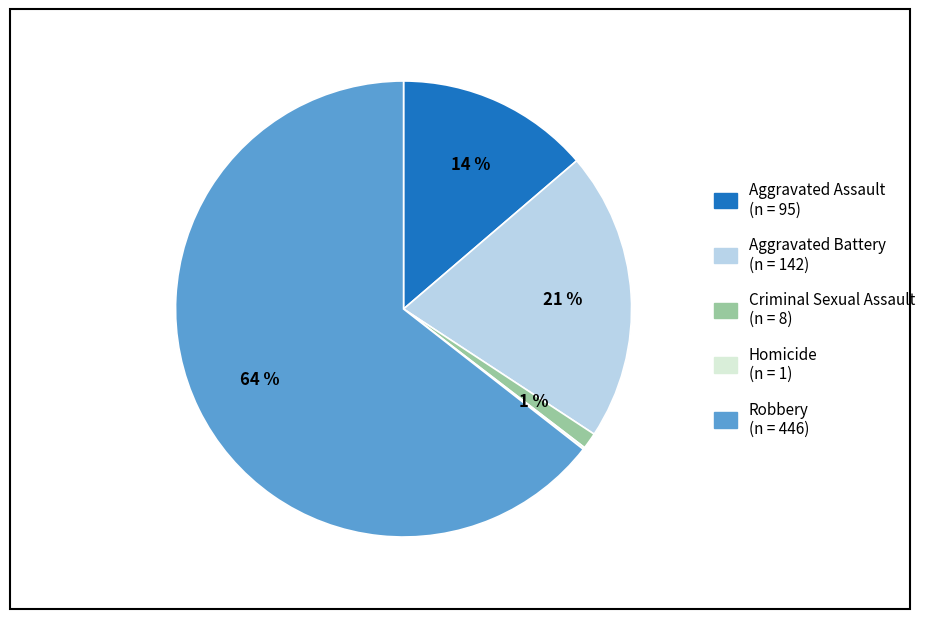

To the nearest percent, what percentage of the pie is Criminal Sexual Assault?

1%